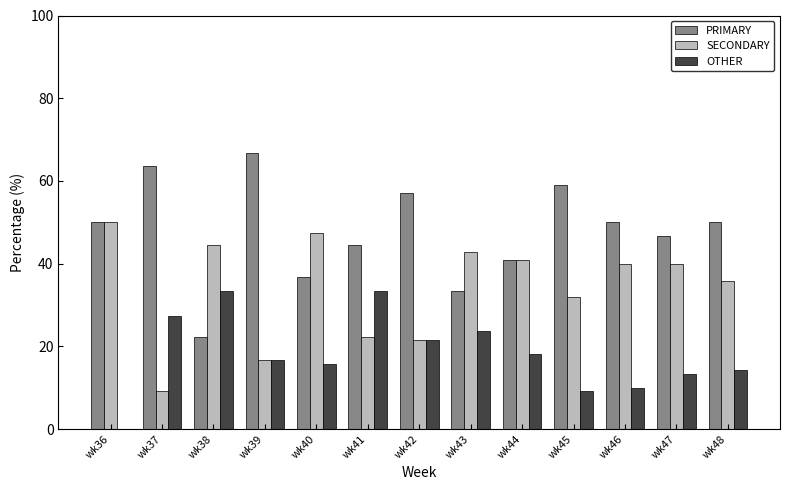

How many data points does each series have?

13